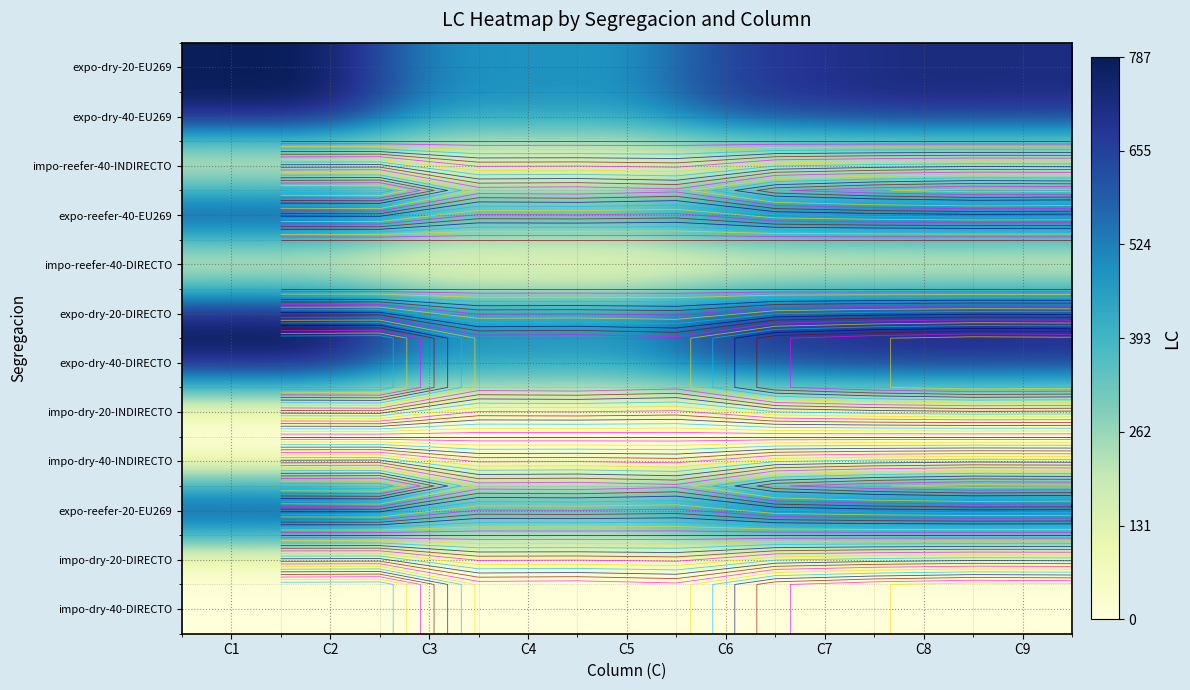

Which category has the lowest value in the impo-reefer-40-DIRECTO series?

C1